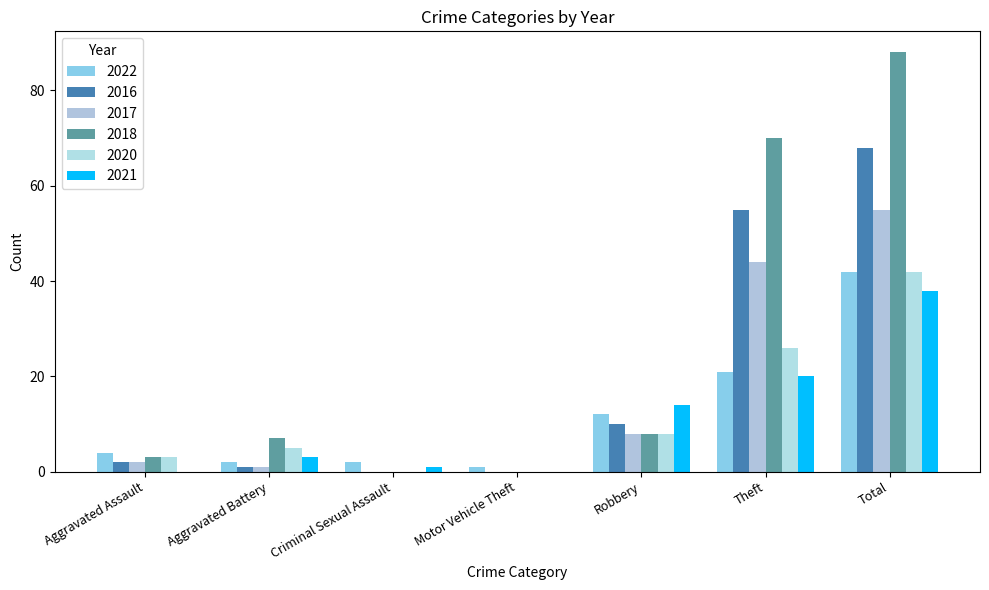

At how many categories does at least one series exceed 85?

1